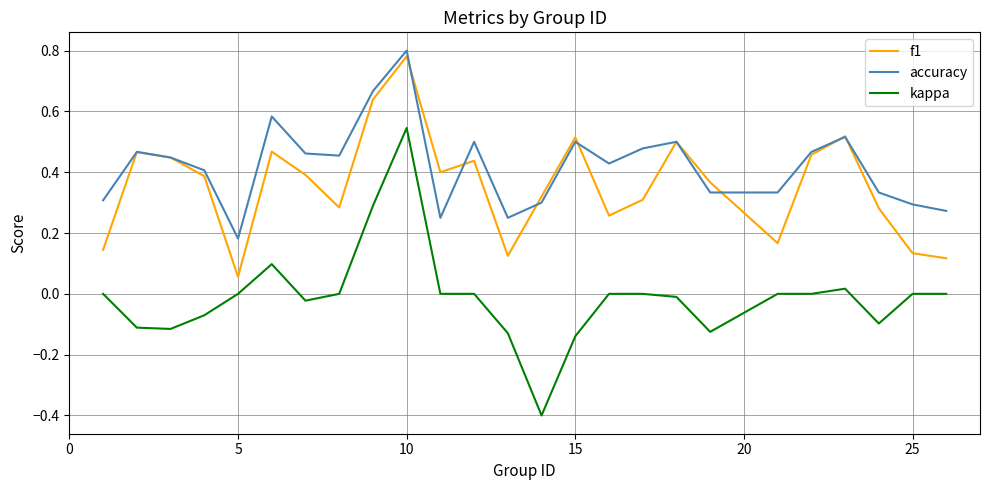

Which series has the widest spread of values?

kappa